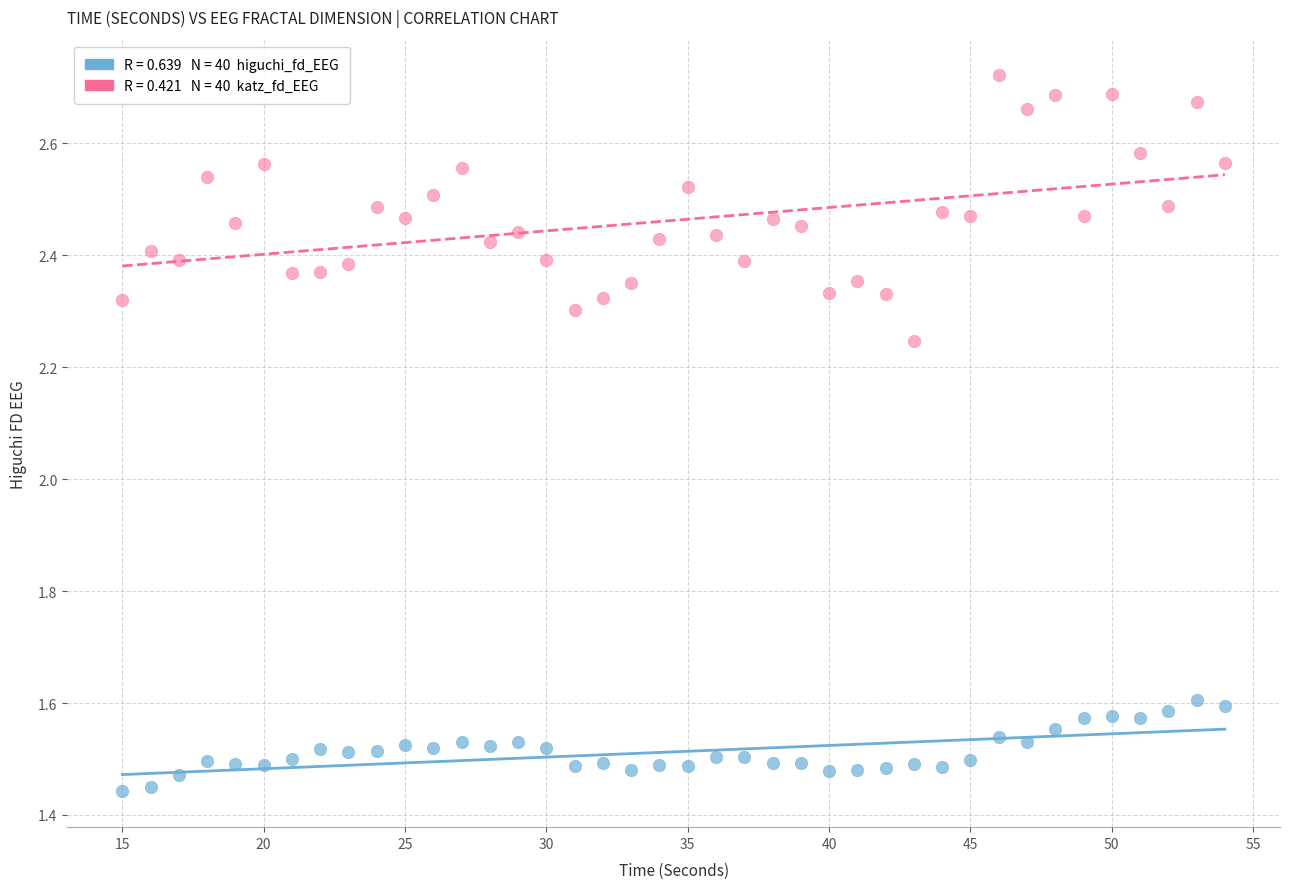

Across all data points, what is the range of Y values (max minus min)?

1.3